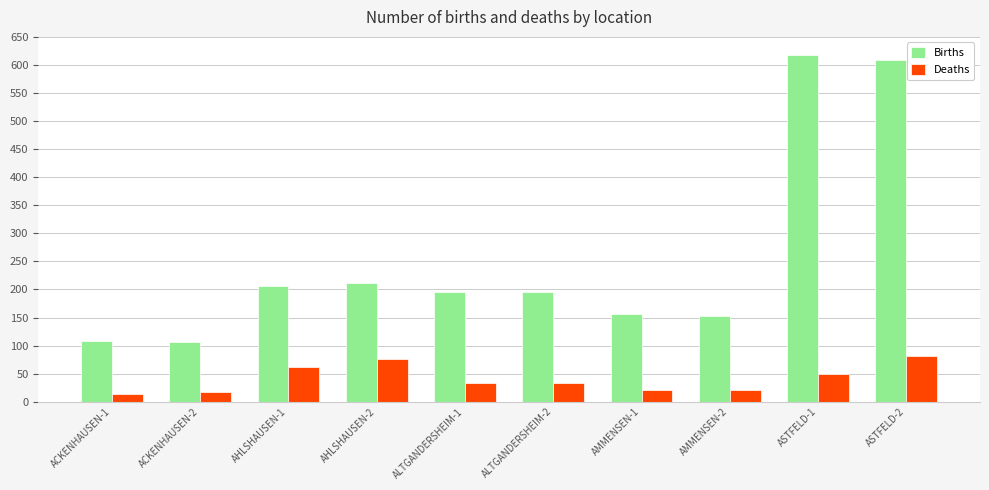

The Deaths series shows 55 at ALTGANDERSHEIM-1. True or false?

False